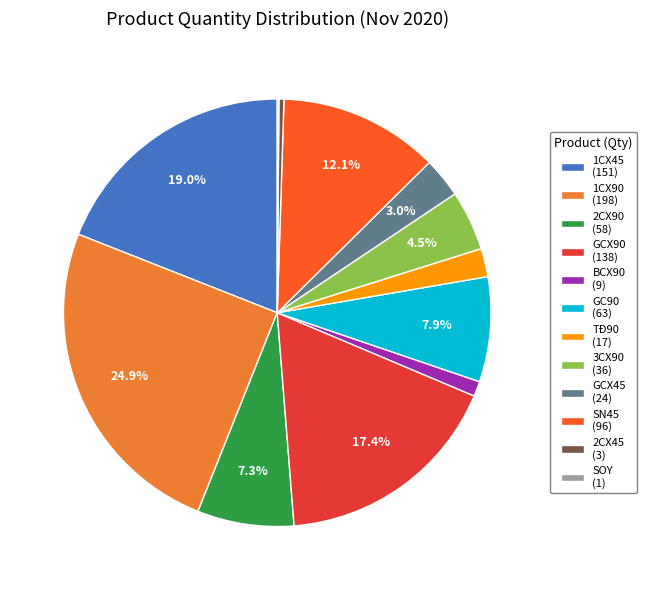

To the nearest percent, what portion does BCX90 represent?

1%